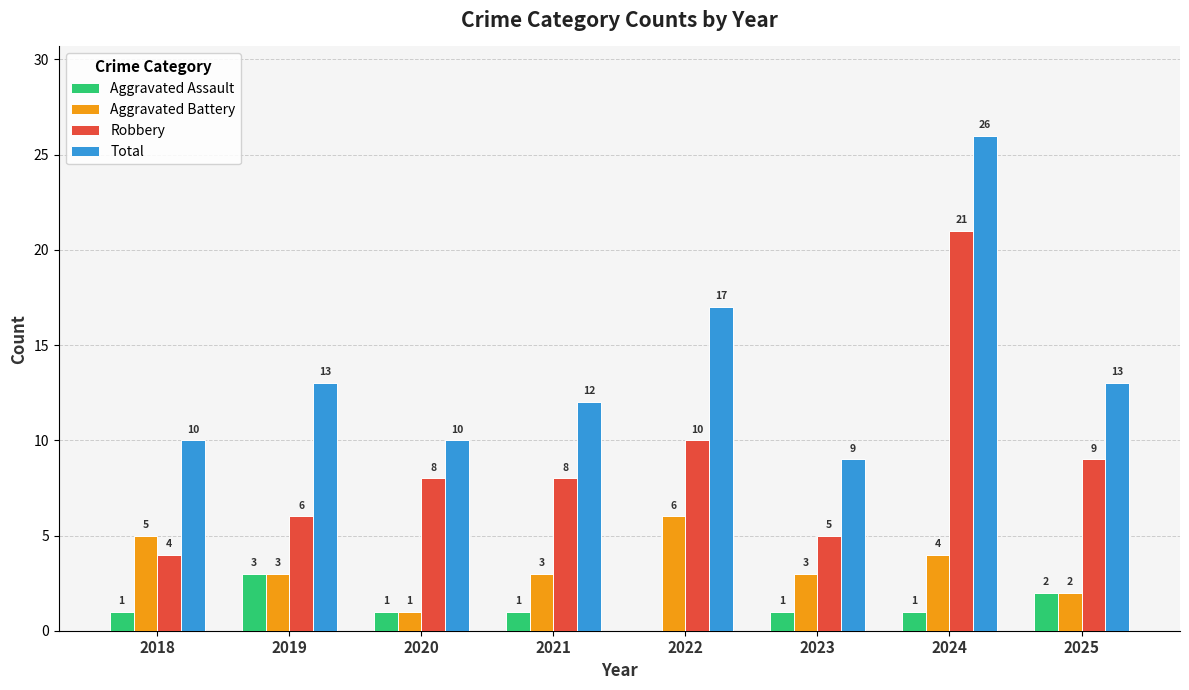

What is the sum of all Total values?

110